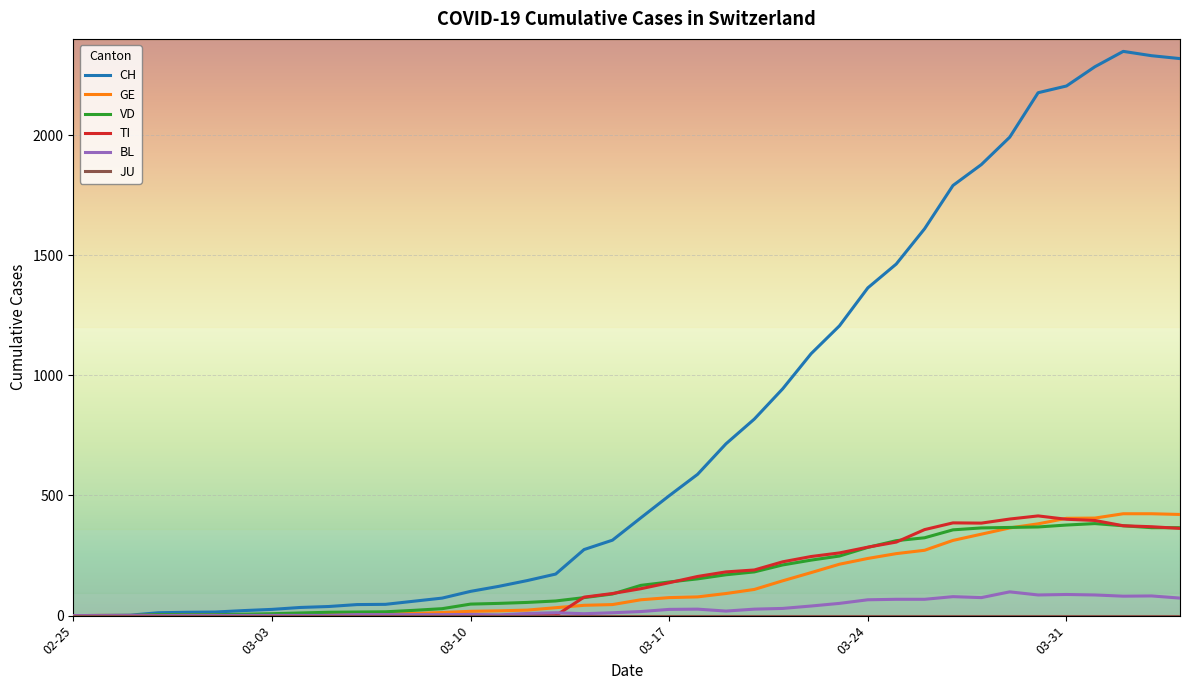

What is the maximum value for TI?

415